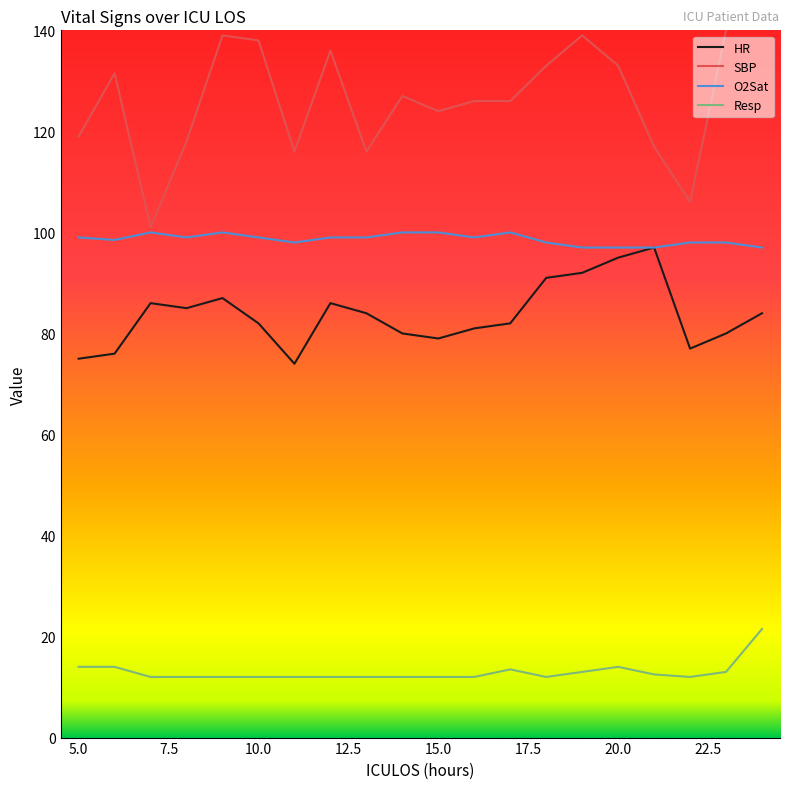

True or false: Resp and SBP cross at least once.

False